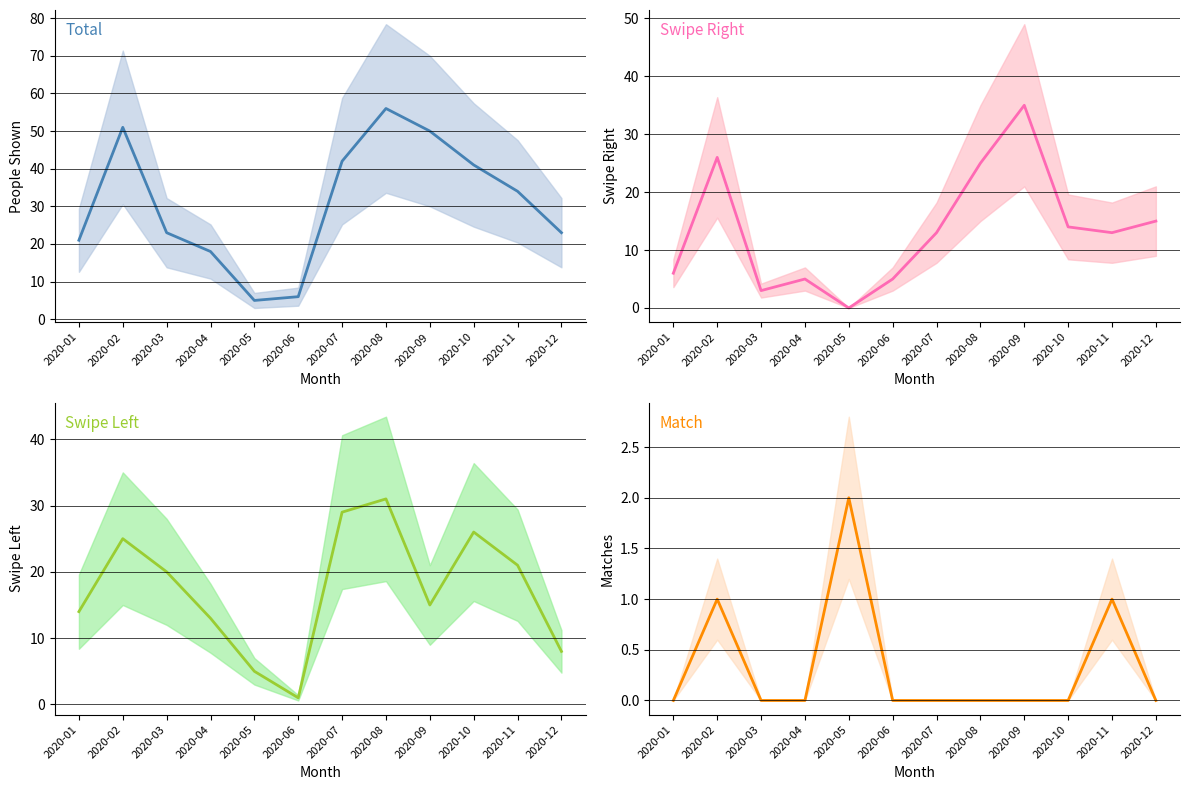

What is the difference between the maximum and minimum values in the Total series?

51